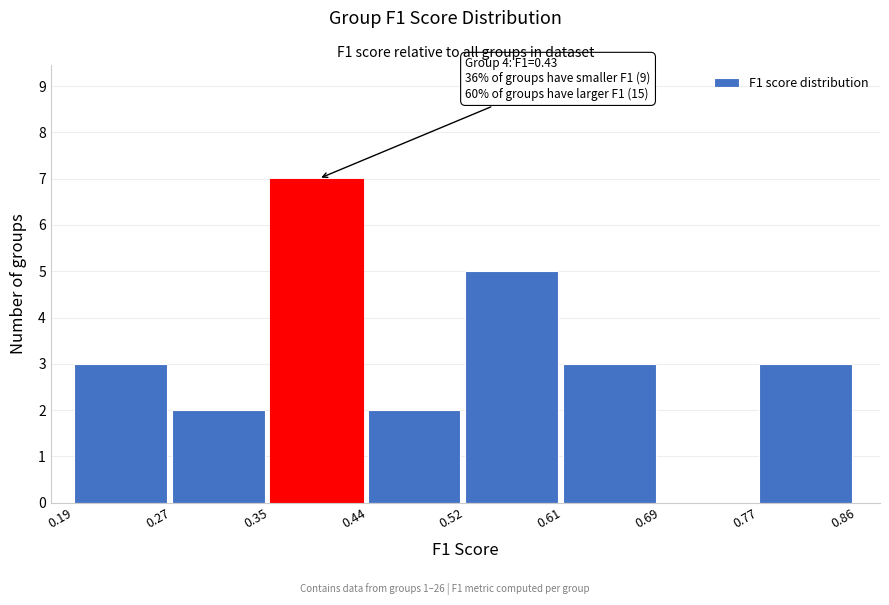

Over which range of the x-axis is the bar tallest?

0.35 to 0.44